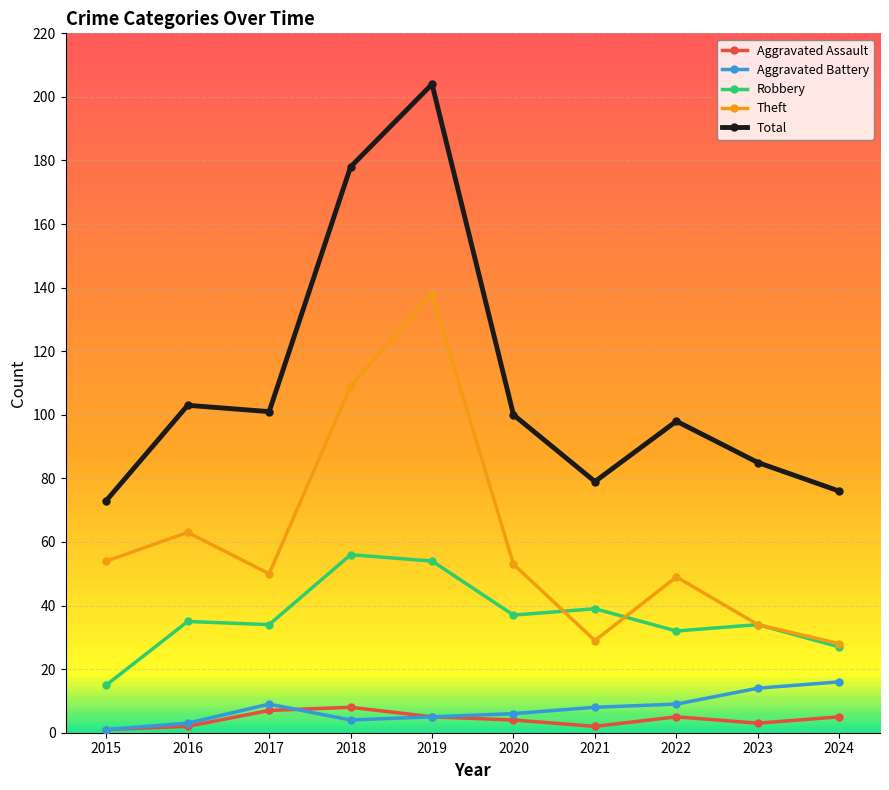

Count the number of categories in the chart.

10